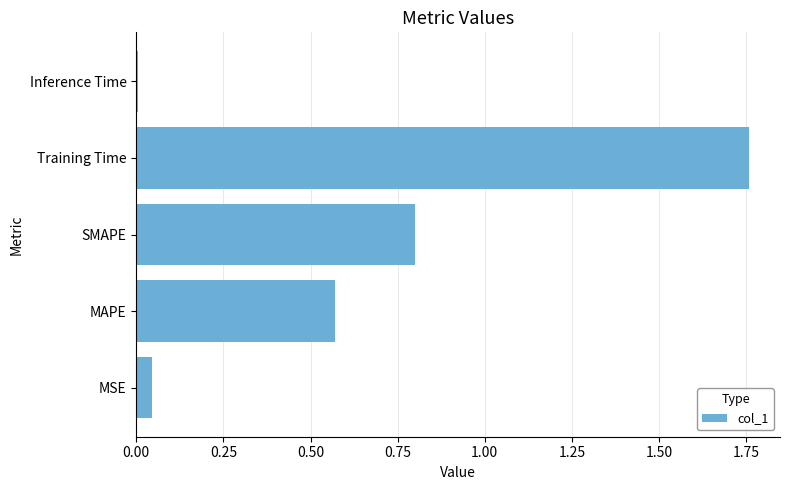

Between Inference Time and SMAPE, which is larger?

SMAPE